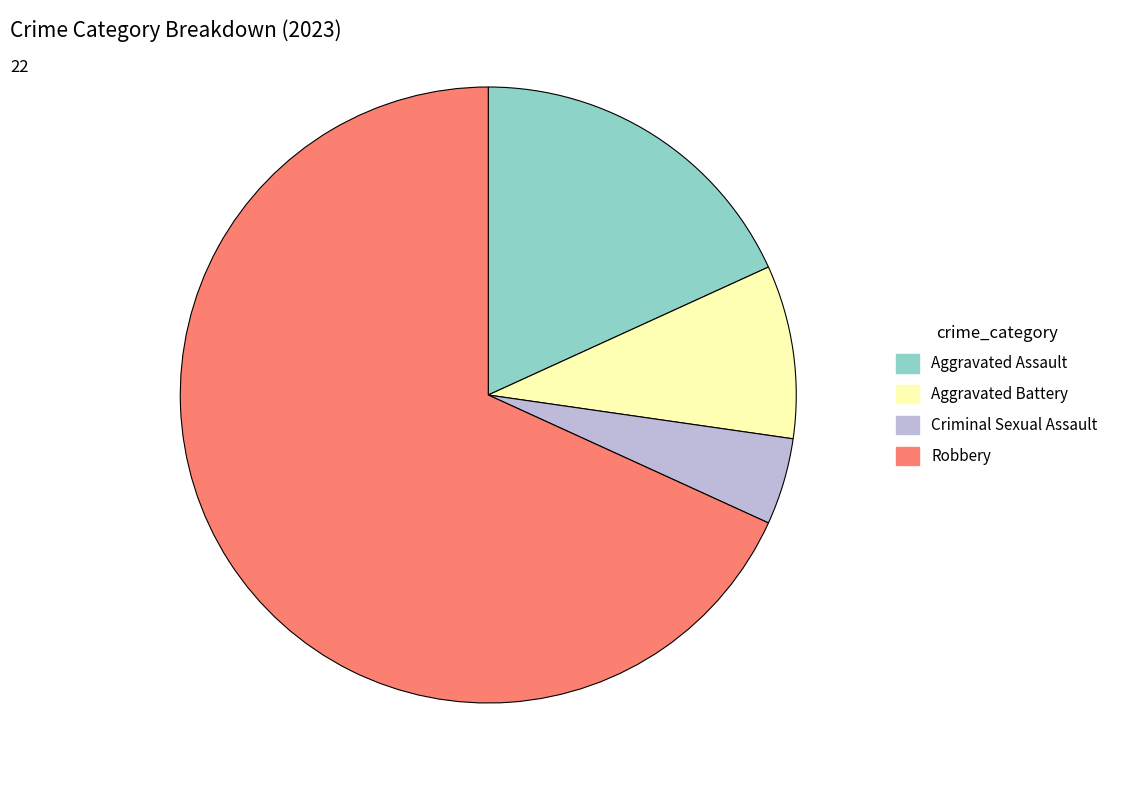

Rank the categories by value from highest to lowest.

Robbery, Aggravated Assault, Aggravated Battery, Criminal Sexual Assault